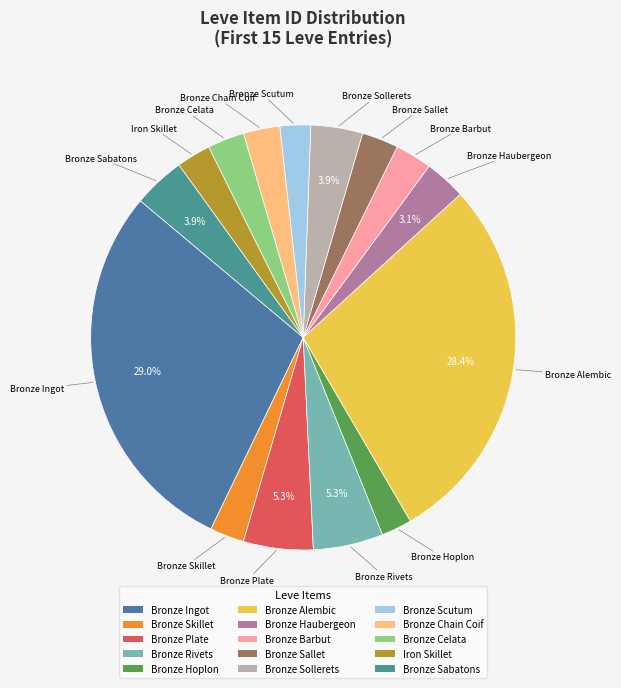

Is it true that Bronze Rivets is 5% of the pie?

True